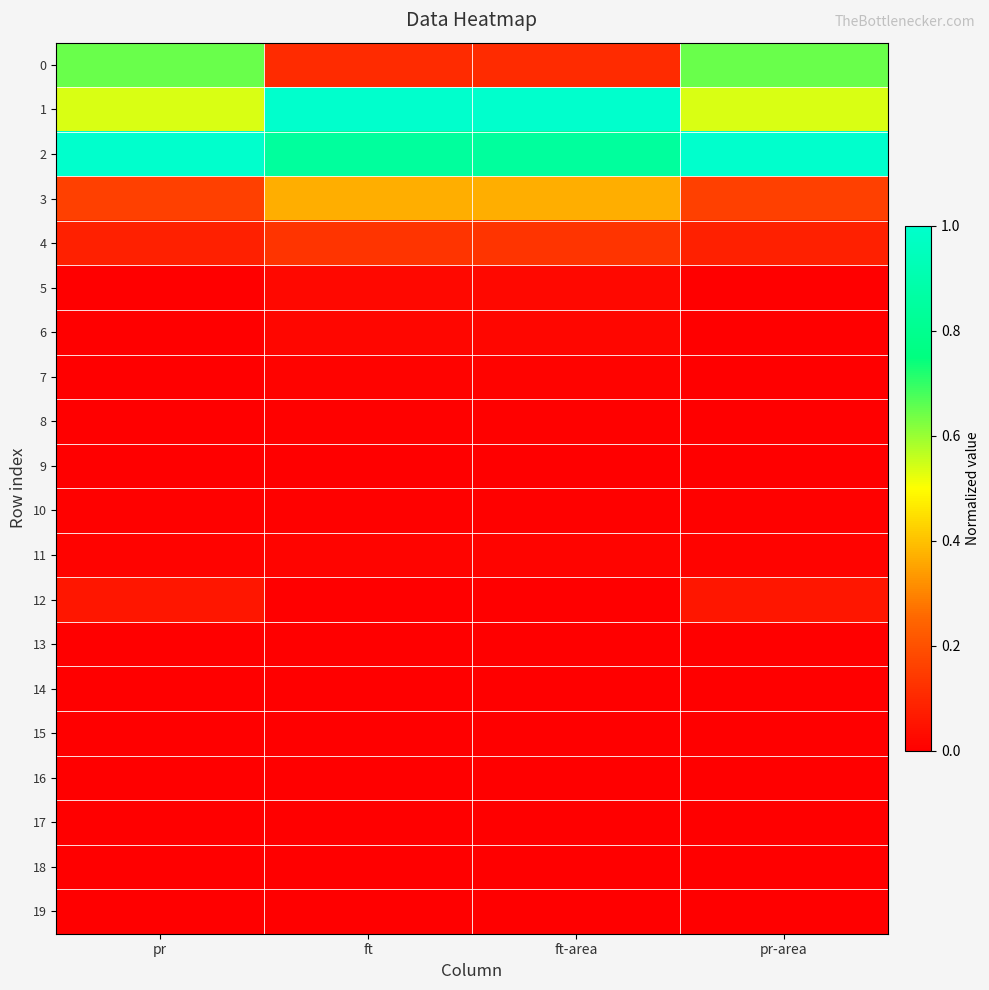

Reading left to right, list all the values displayed in this chart.

0: pr=0.6	ft=0.1	ft-area=0.1	pr-area=0.6
1: pr=0.5	ft=1.0	ft-area=1.0	pr-area=0.5
2: pr=1.0	ft=0.8	ft-area=0.8	pr-area=1.0
3: pr=0.2	ft=0.4	ft-area=0.4	pr-area=0.2
4: pr=0.1	ft=0.1	ft-area=0.1	pr-area=0.1
5: pr=0.0	ft=0.0	ft-area=0.0	pr-area=0.0
6: pr=0.0	ft=0.0	ft-area=0.0	pr-area=0.0
7: pr=0.0	ft=0.0	ft-area=0.0	pr-area=0.0
8: pr=0.0	ft=0.0	ft-area=0.0	pr-area=0.0
9: pr=0.0	ft=0.0	ft-area=0.0	pr-area=0.0
10: pr=0.0	ft=0.0	ft-area=0.0	pr-area=0.0
11: pr=0.0	ft=0.0	ft-area=0.0	pr-area=0.0
12: pr=0.1	ft=0.0	ft-area=0.0	pr-area=0.1
13: pr=0.0	ft=0.0	ft-area=0.0	pr-area=0.0
14: pr=0.0	ft=0.0	ft-area=0.0	pr-area=0.0
15: pr=0.0	ft=0.0	ft-area=0.0	pr-area=0.0
16: pr=0.0	ft=0.0	ft-area=0.0	pr-area=0.0
17: pr=0.0	ft=0.0	ft-area=0.0	pr-area=0.0
18: pr=0.0	ft=0.0	ft-area=0.0	pr-area=0.0
19: pr=0.0	ft=0.0	ft-area=0.0	pr-area=0.0